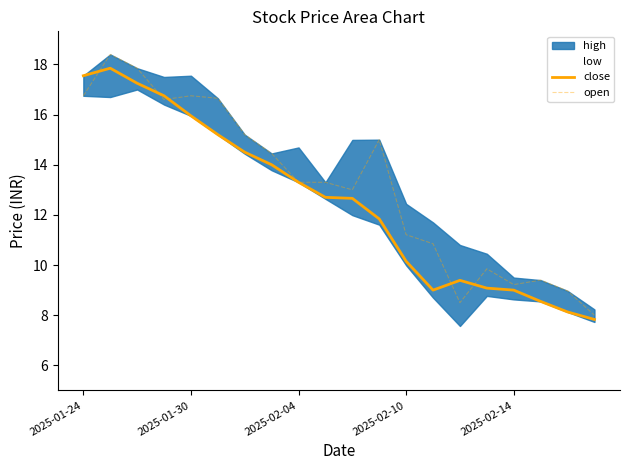

Which series has the largest range (max minus min)?

open